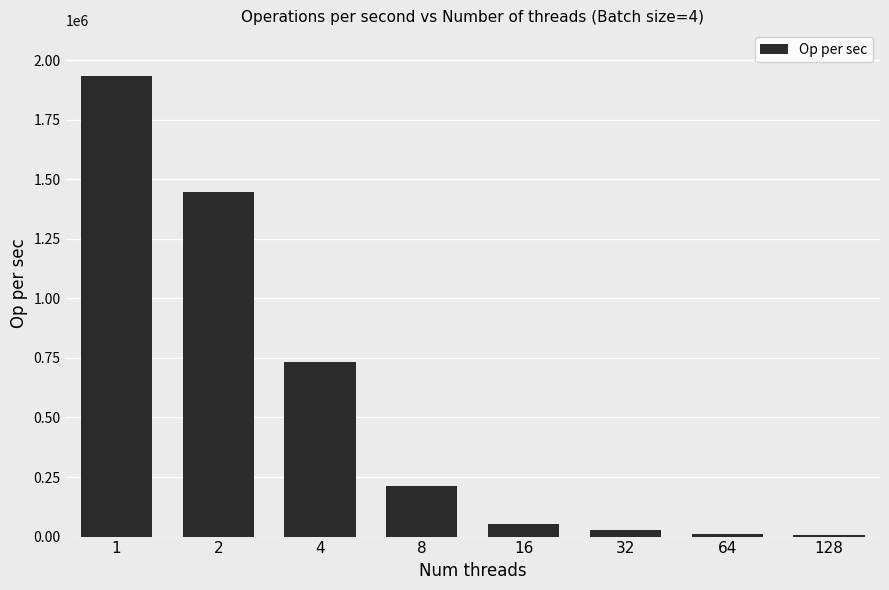

Which has a higher value, 8 or 16?

8